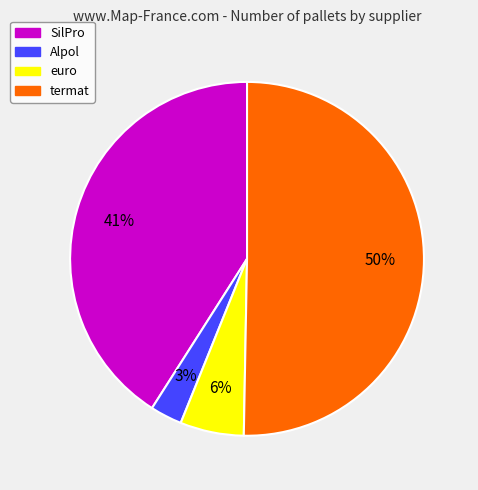

To the nearest percent, what percentage of the pie is euro?

6%